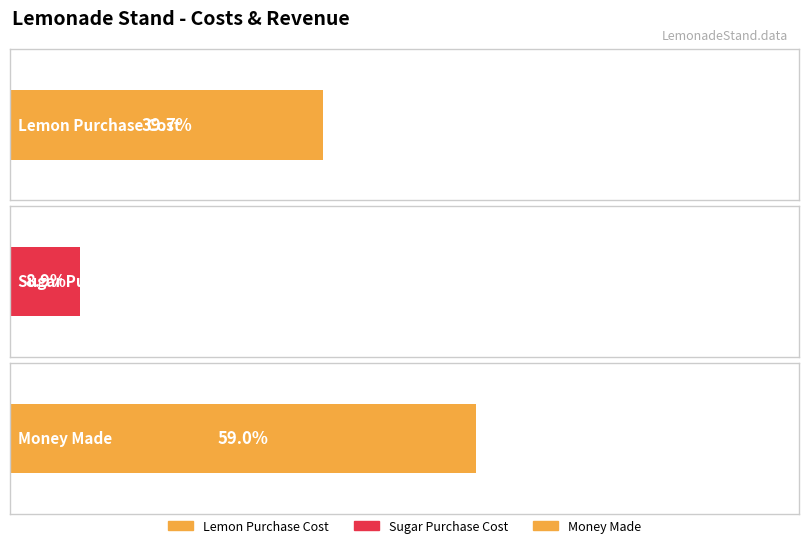

Rank the series by their maximum value, from lowest to highest.

Sugar Purchase Cost, Lemon Purchase Cost, Money Made